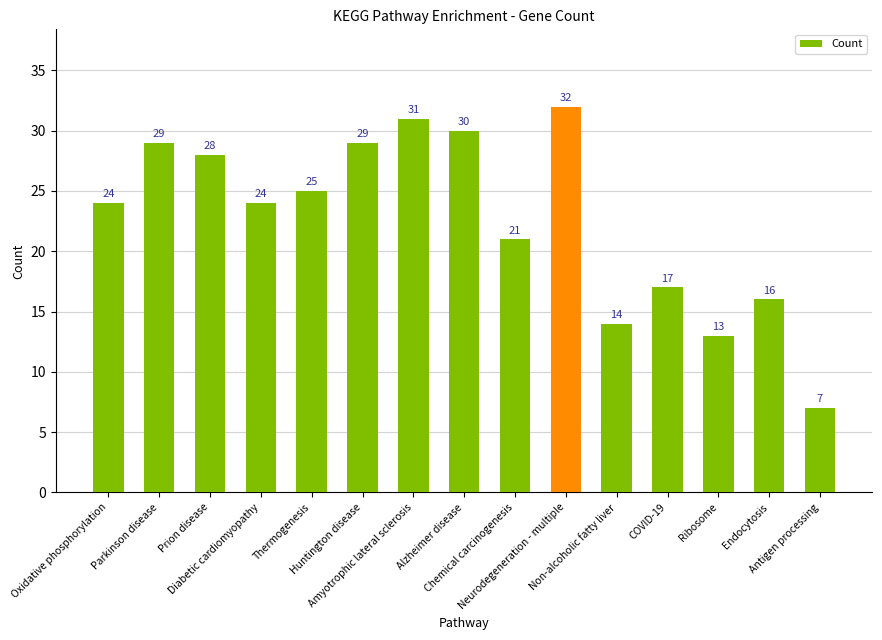

What is the label of the 5th bar from the right?

Non-alcoholic fatty liver